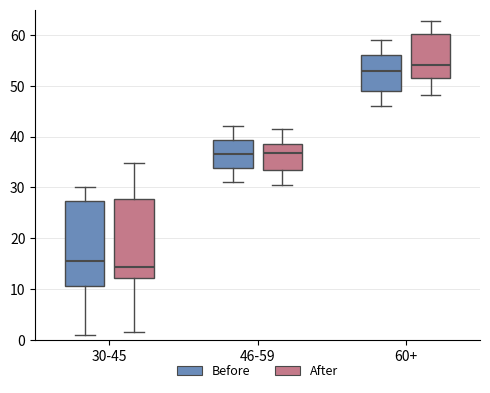

Reading left to right, transcribe this box plot: for each box, give where its median line is, the range the box spans, and where its two whiskers end, as read against the y-axis. The values are not printed on the chart, so give them approximately, as read against the axis.

30-45 (Before): median 16, box 11 to 27, whiskers 1 to 30
30-45 (After): median 14, box 12 to 28, whiskers 2 to 35
46-59 (Before): median 37, box 34 to 39, whiskers 31 to 42
46-59 (After): median 37, box 33 to 38, whiskers 30 to 42
60+ (Before): median 53, box 49 to 56, whiskers 46 to 59
60+ (After): median 54, box 51 to 60, whiskers 48 to 63